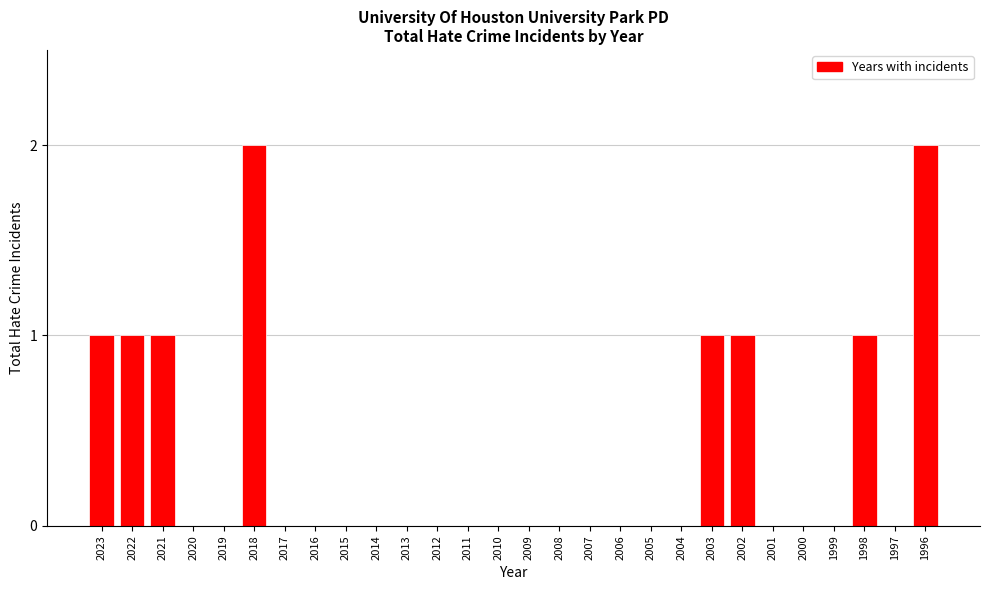

Reading right to left, extract all data points from this chart.

1996=2	1997=0	1998=1	1999=0	2000=0	2001=0	2002=1	2003=1	2004=0	2005=0	2006=0	2007=0	2008=0	2009=0	2010=0	2011=0	2012=0	2013=0	2014=0	2015=0	2016=0	2017=0	2018=2	2019=0	2020=0	2021=1	2022=1	2023=1